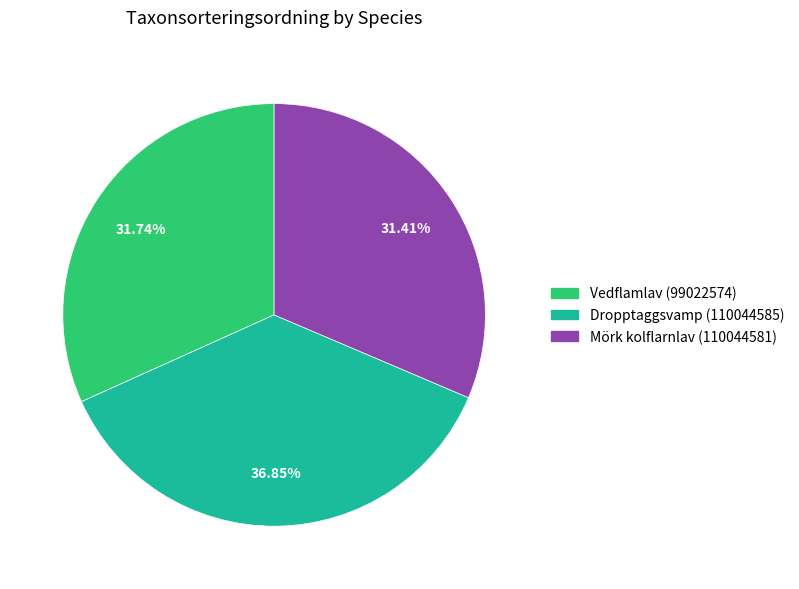

Which has a higher value, Dropptaggsvamp (110044585) or Vedflamlav (99022574)?

Dropptaggsvamp (110044585)